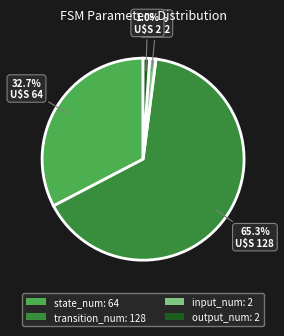

Count the number of slices in the pie.

4